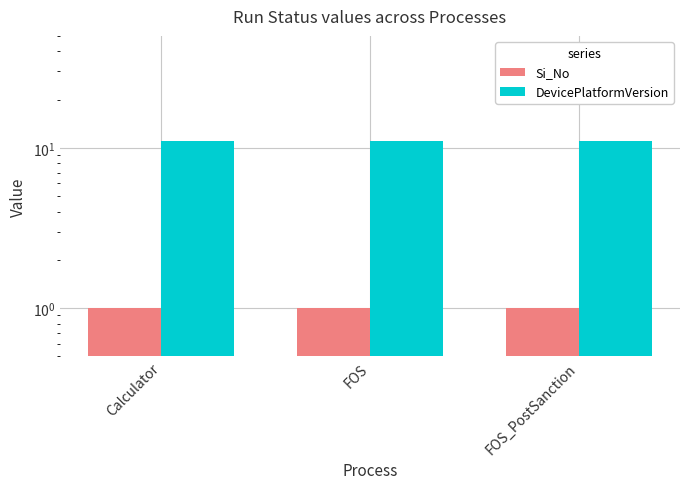

The DevicePlatformVersion series shows 5 at FOS_PostSanction. True or false?

False